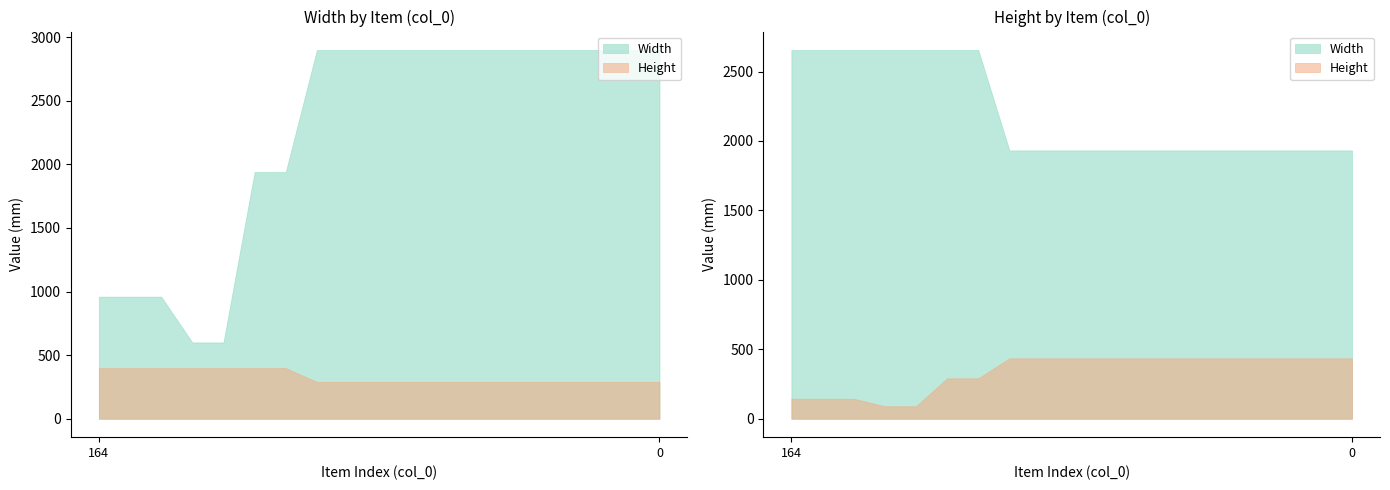

What is the sum of the Width values at 158 and 58?

5800